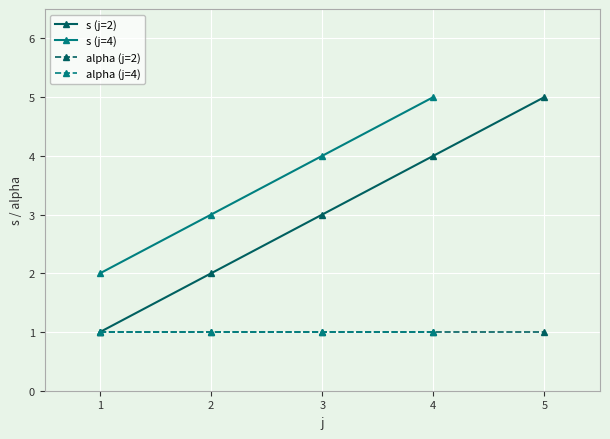

Rank the categories by s (j=2) value from highest to lowest.

5, 4, 3, 2, 1